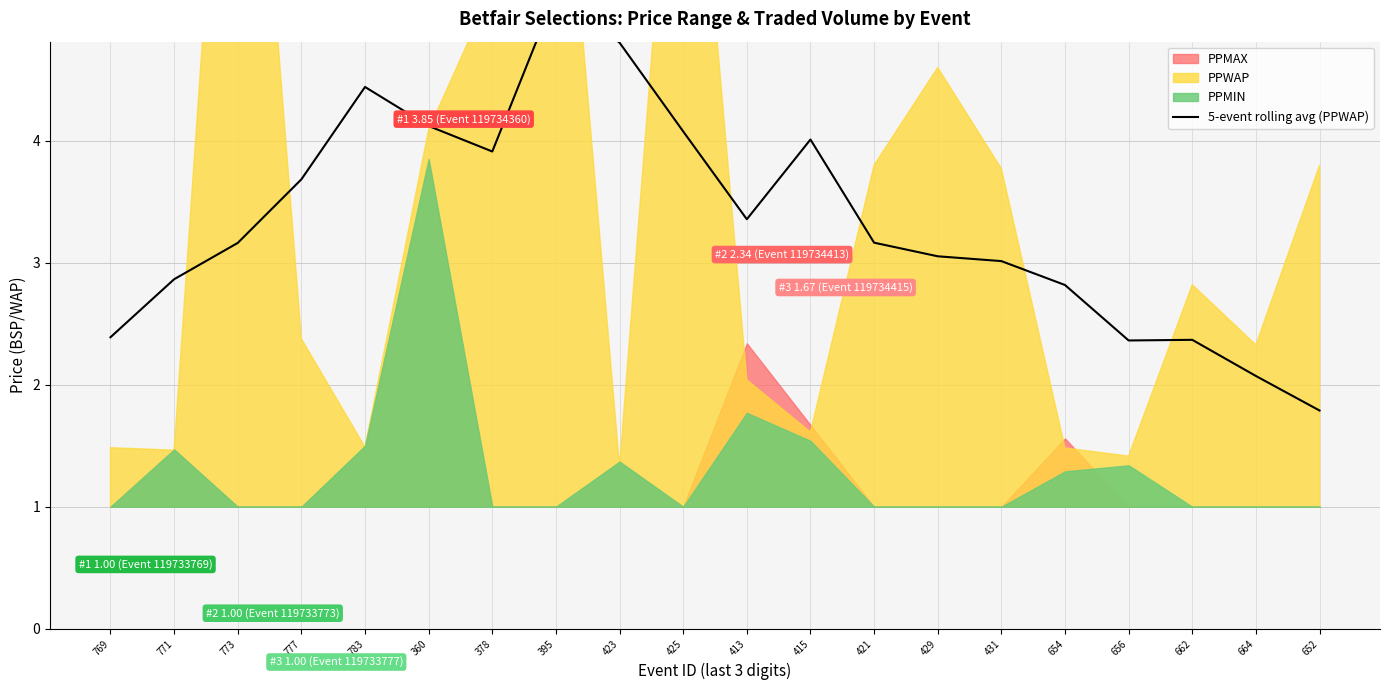

True or false: there are more than 2 points higher than both neighbors.

True